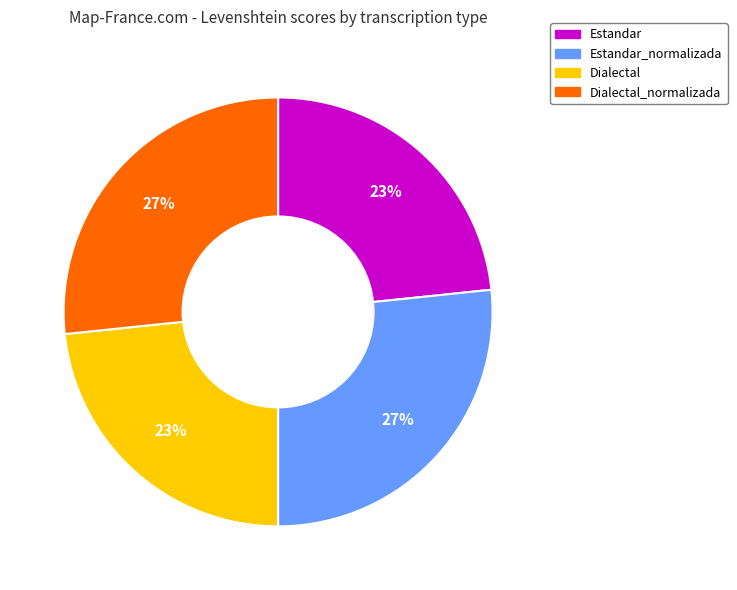

Count the number of slices in the pie.

4